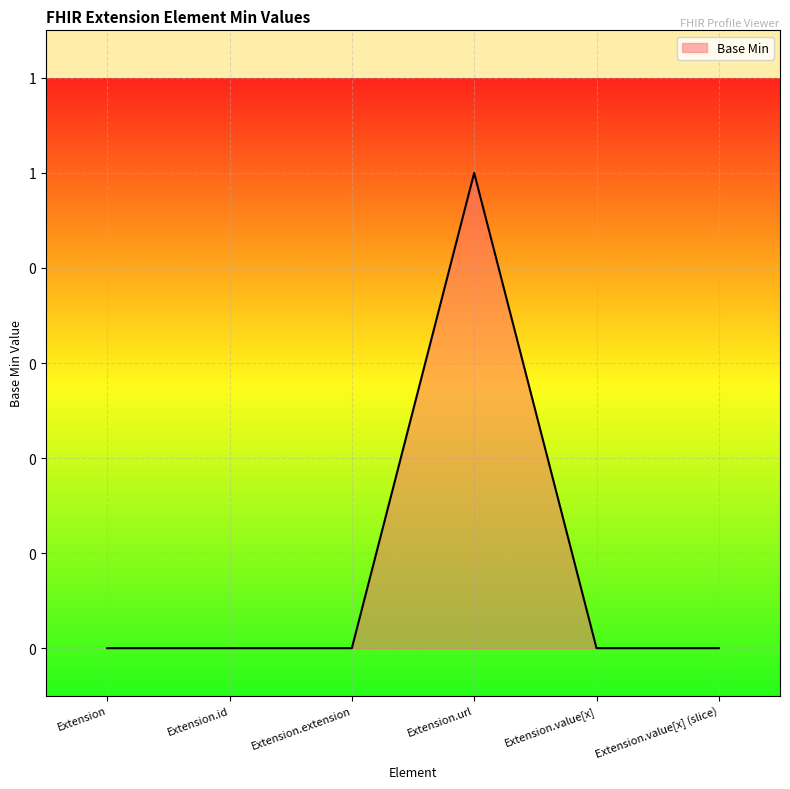

Is this an area chart (filled region under the line)?

Yes